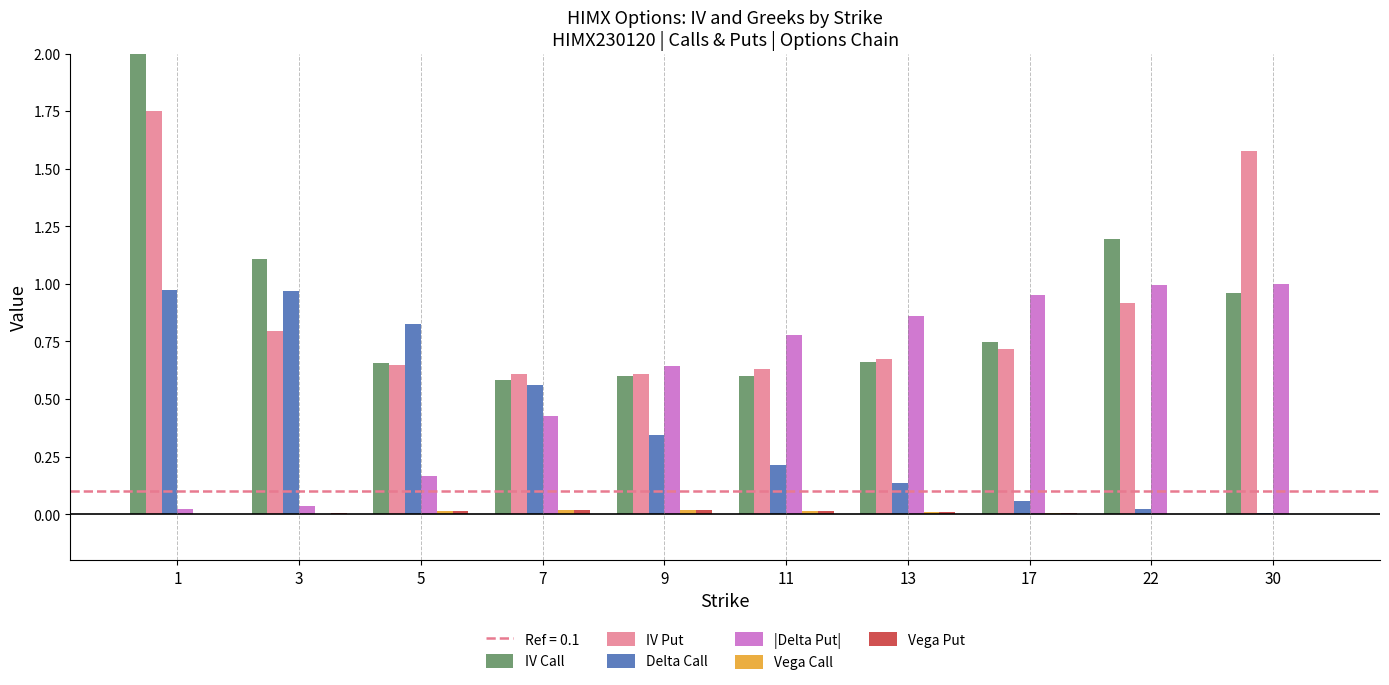

Between 30 and 7, which is larger?

30